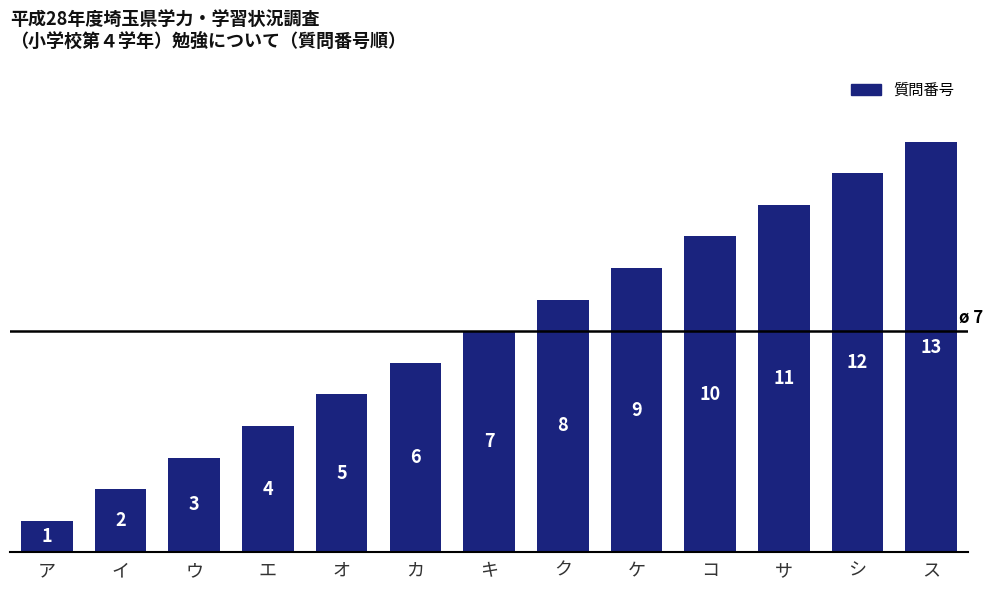

How many data points does each series have?

13